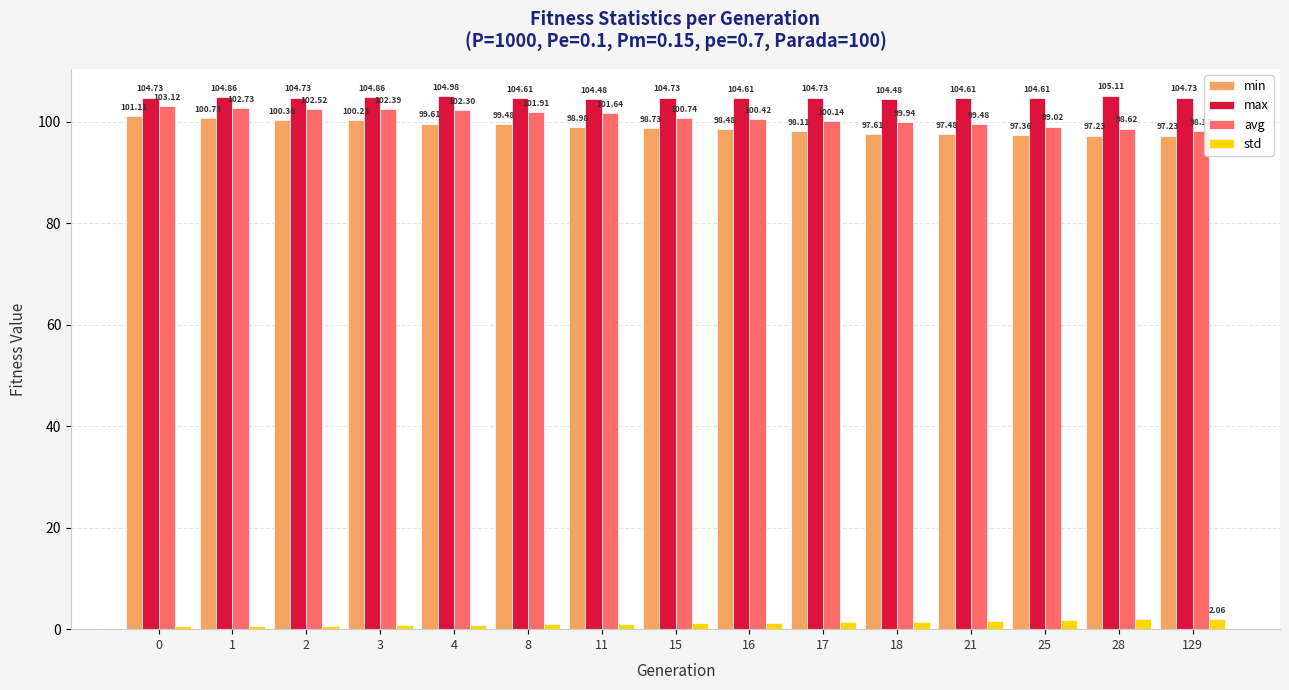

At which label is std closest to 1?

11